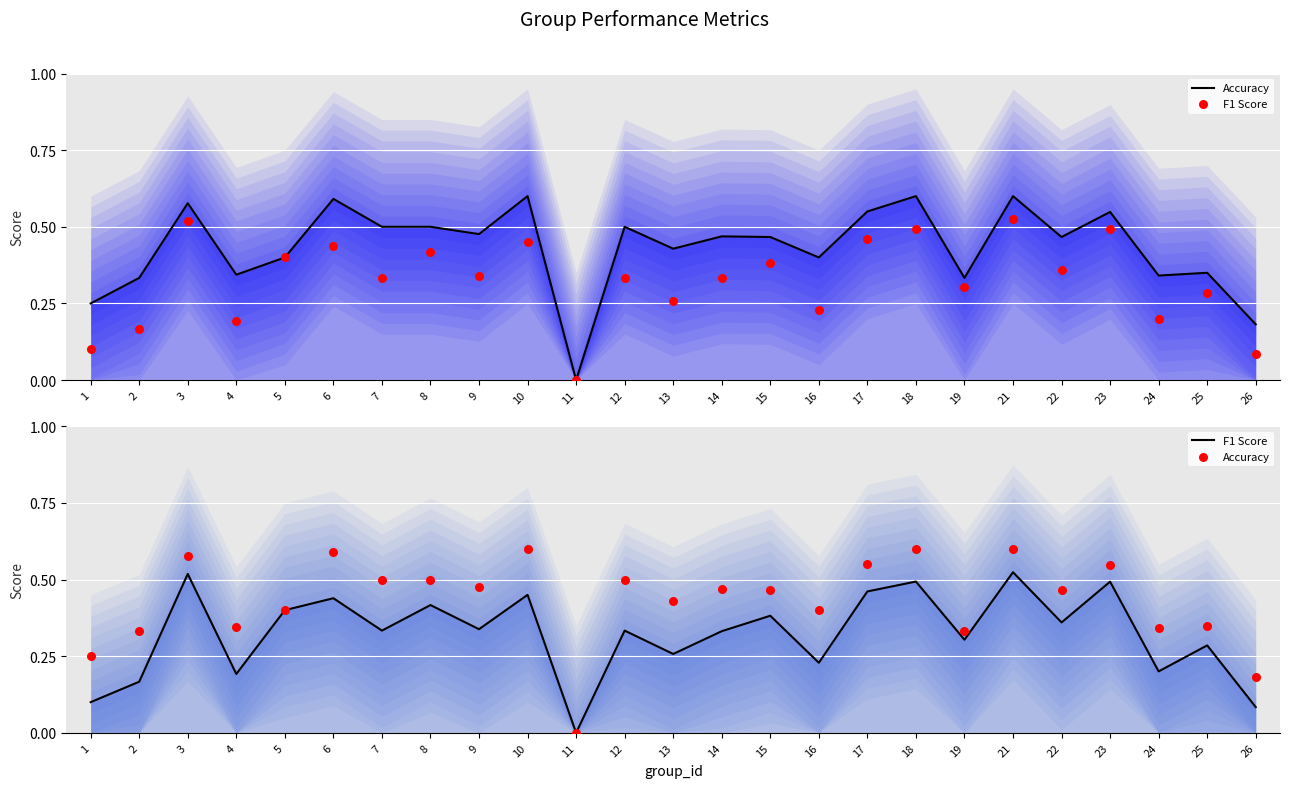

At which category is the sum across all series the highest?

21